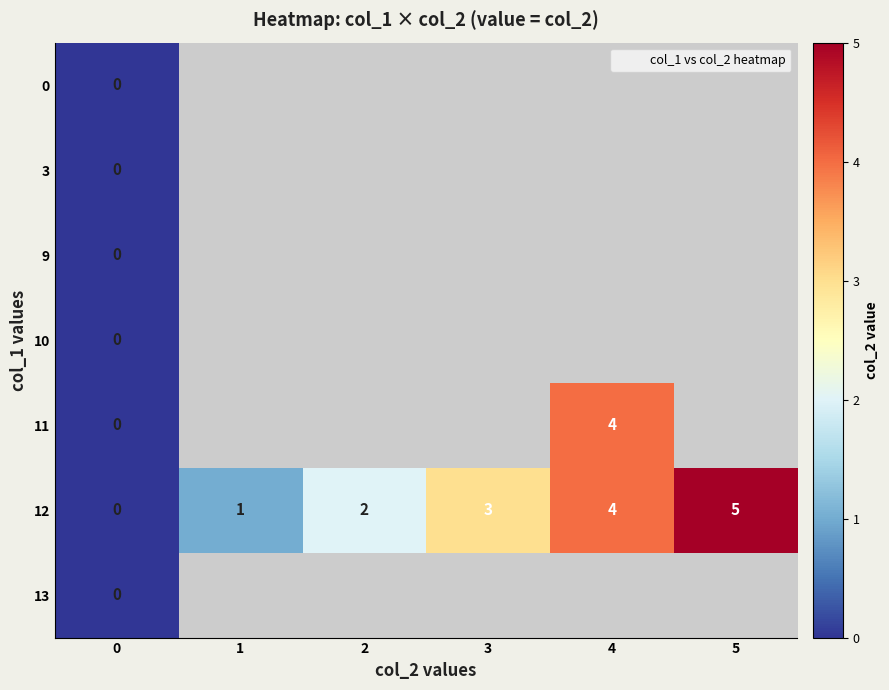

How many values in 12 are above zero?

5